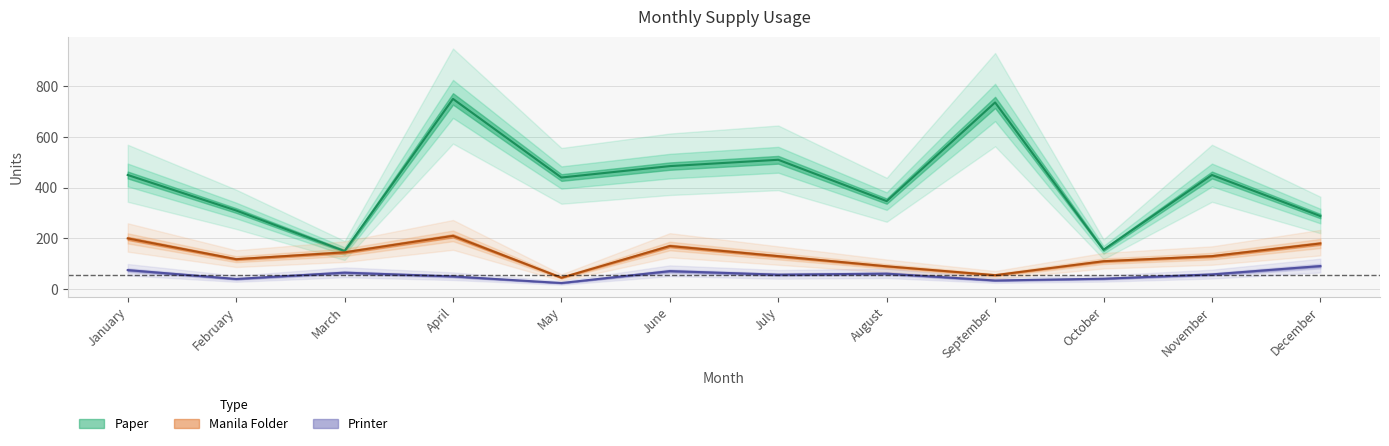

Where does the Printer series first go above 58?

January